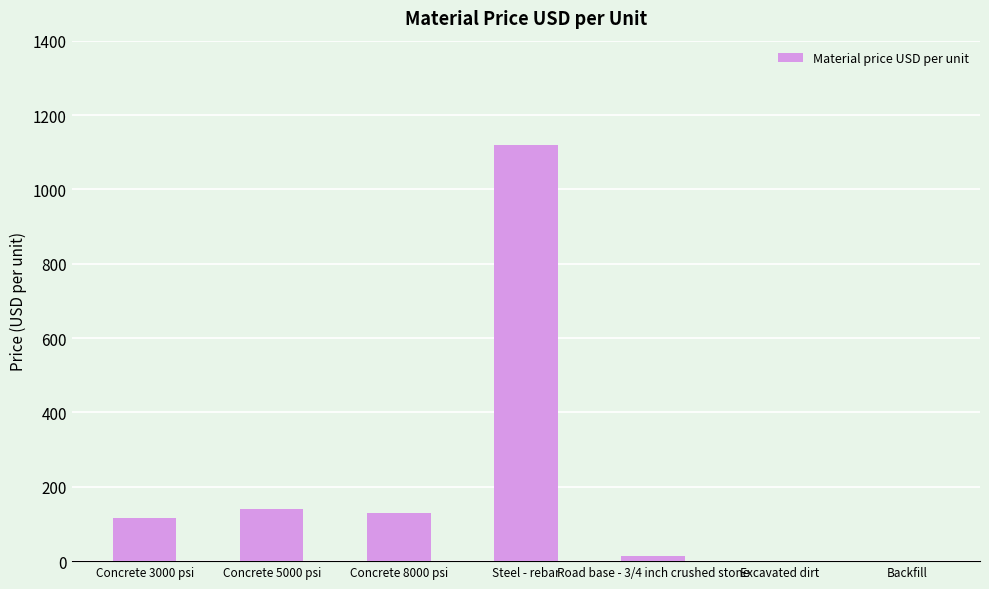

How many series are shown in this chart?

1